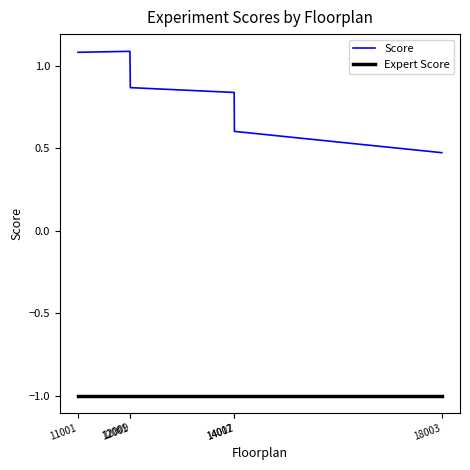

The Score series shows 1.6 at 11001. True or false?

False